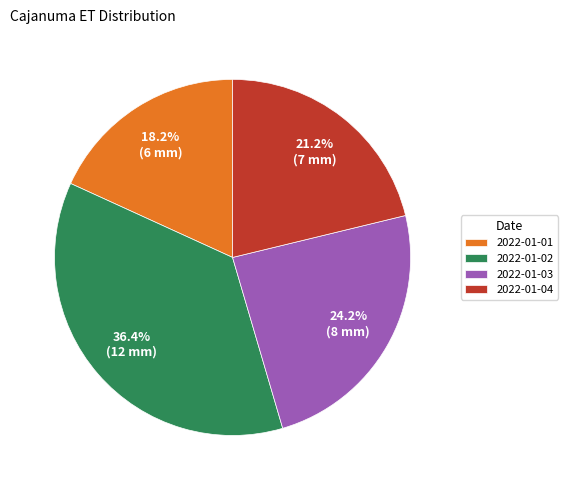

What percentage is the 2022-01-04 slice, to the nearest percent?

21%